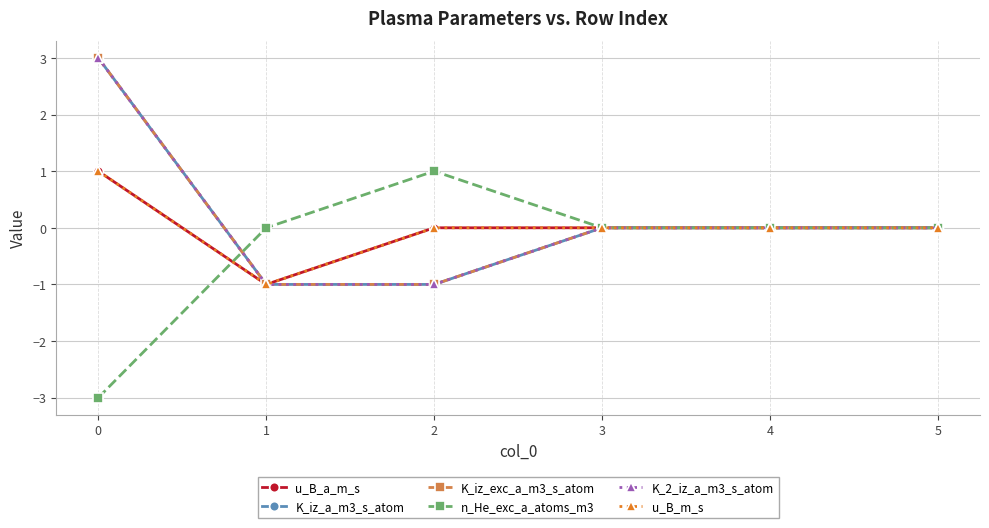

True or false: u_B_a_m_s has more than 1 interior local peaks.

False